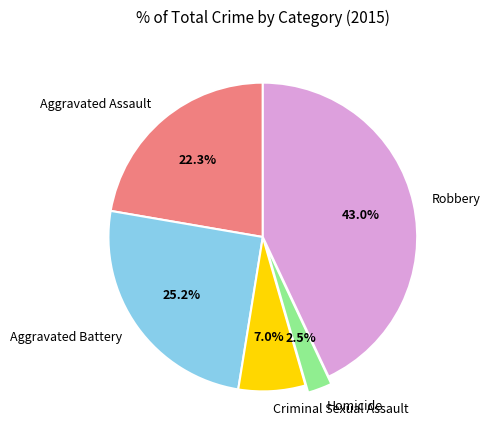

What is the largest slice in the pie chart?

Robbery